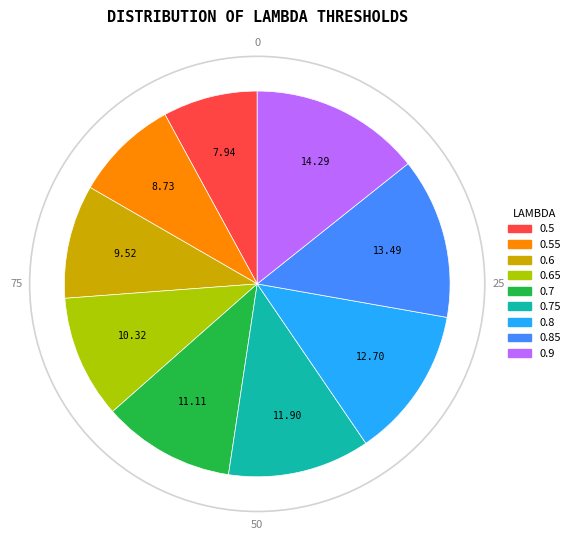

What is the smallest slice in the pie chart?

0.5